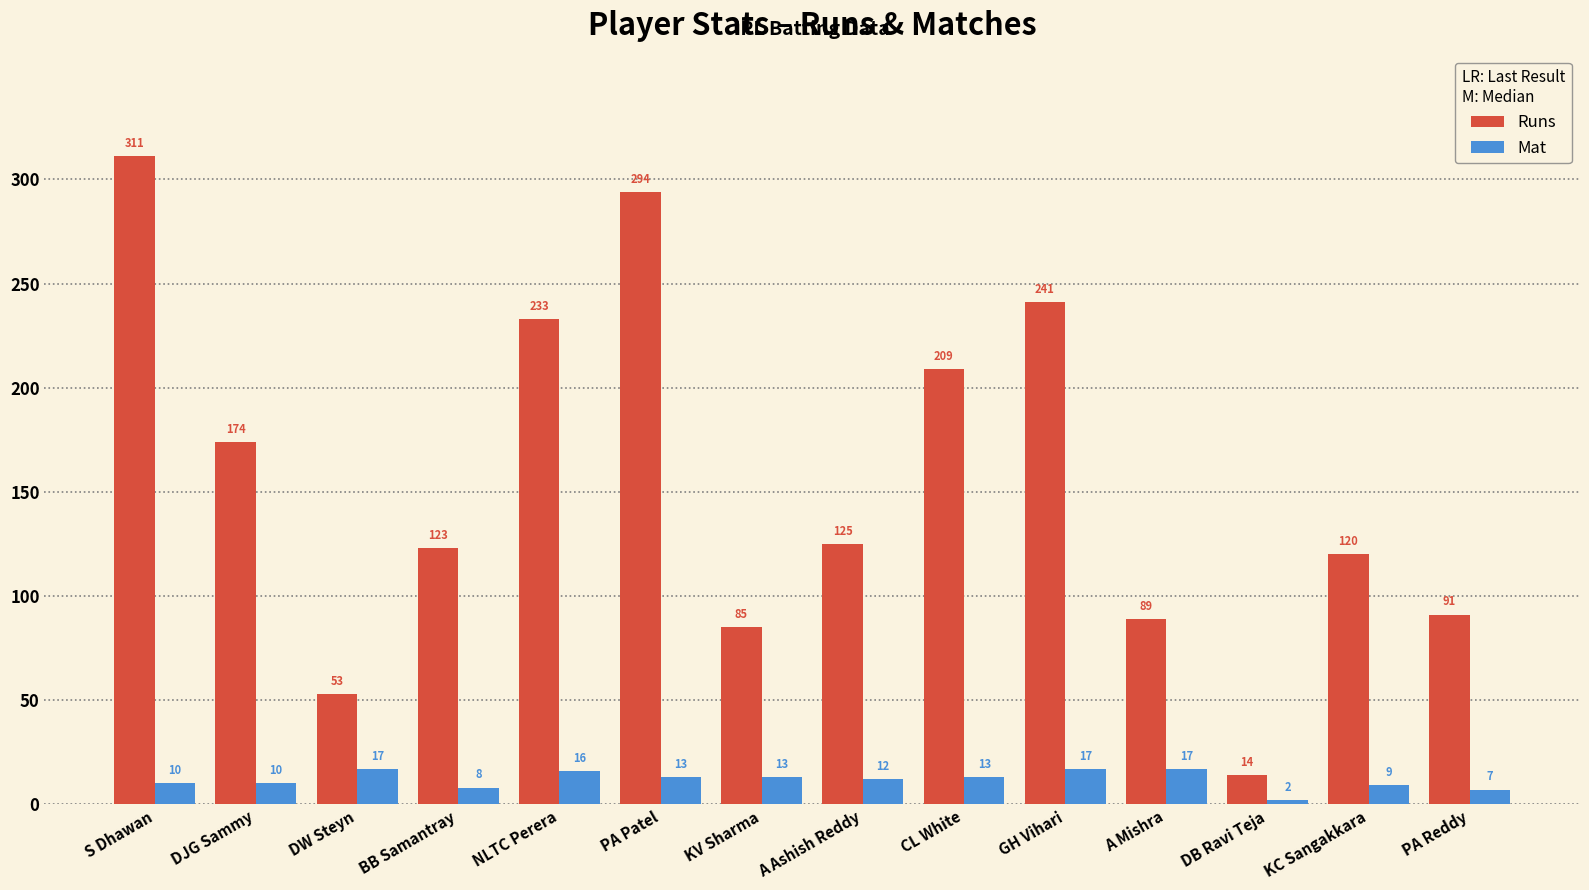

Are the bars grouped side by side (vs. stacked)?

Yes